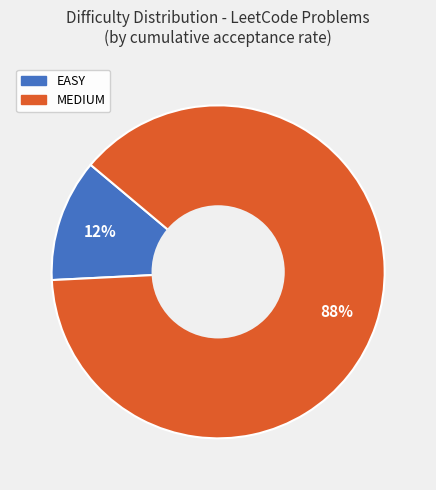

To the nearest percent, what is the difference between the largest and smallest slice percentages?

76%